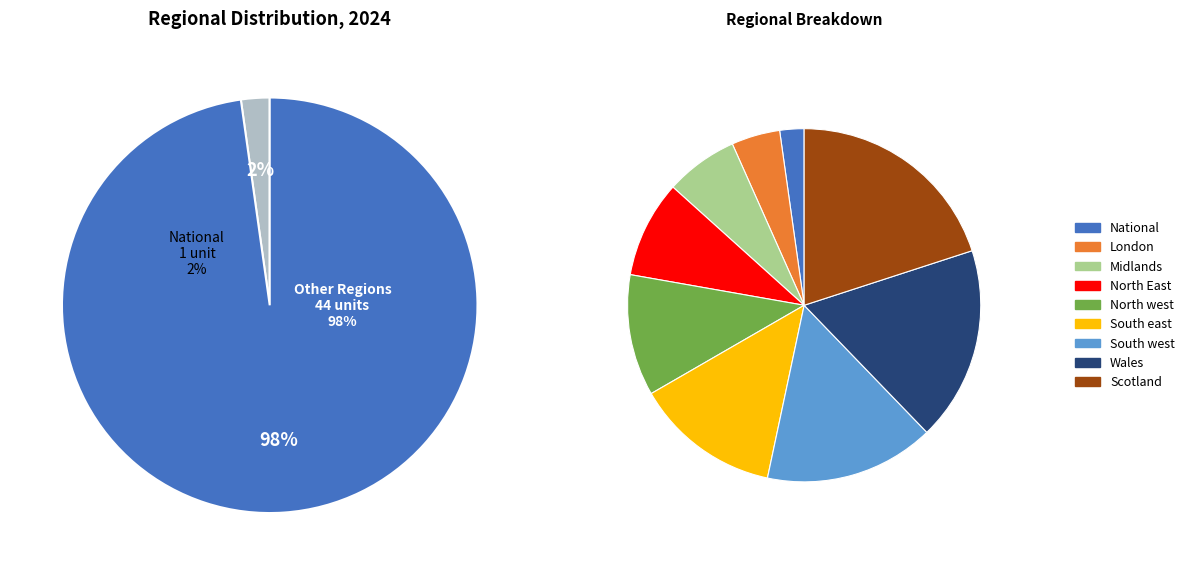

To the nearest percent, what is the difference between the largest and smallest slice percentages?

18%